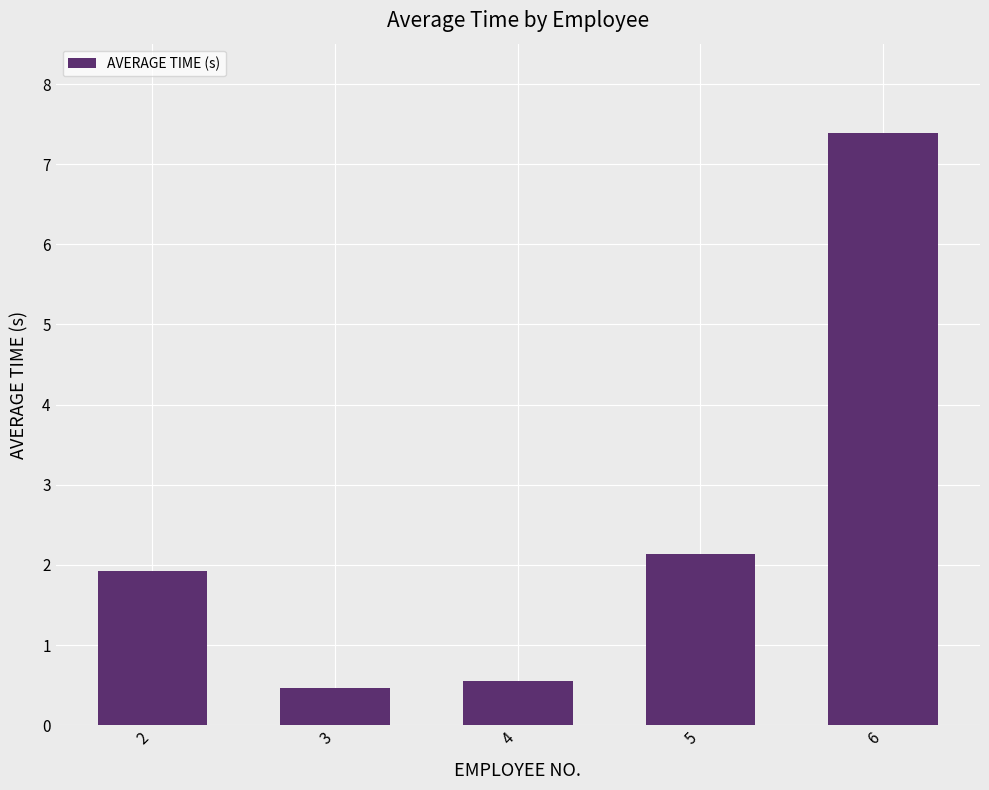

Are the bars horizontal?

No